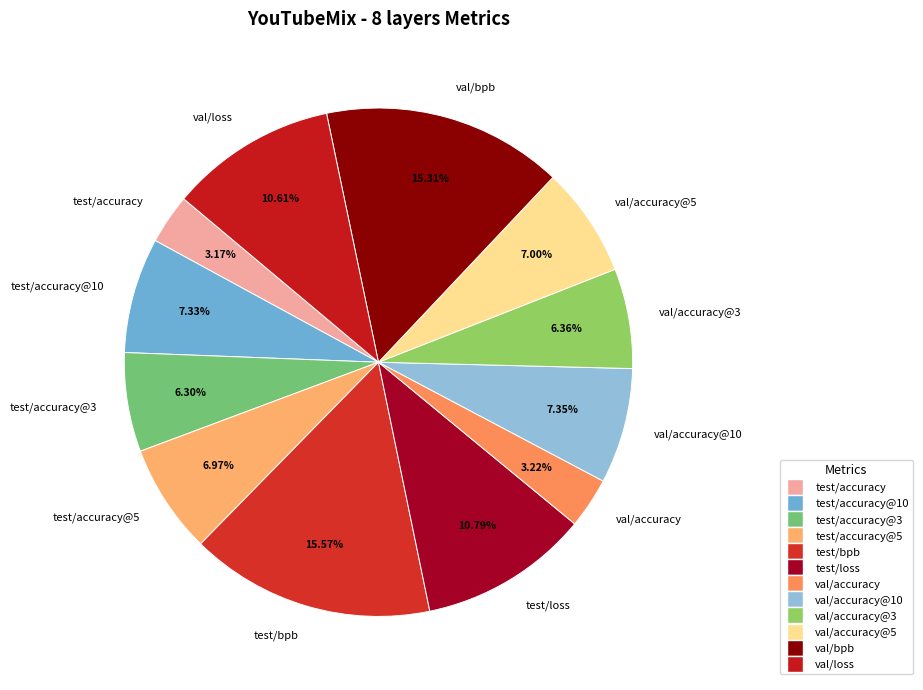

To the nearest percent, what percentage of the pie is test/bpb?

16%